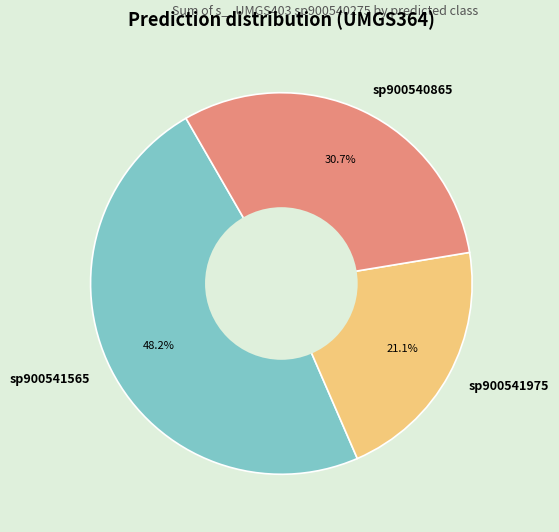

Does sp900541975 account for over 50% of the chart?

No